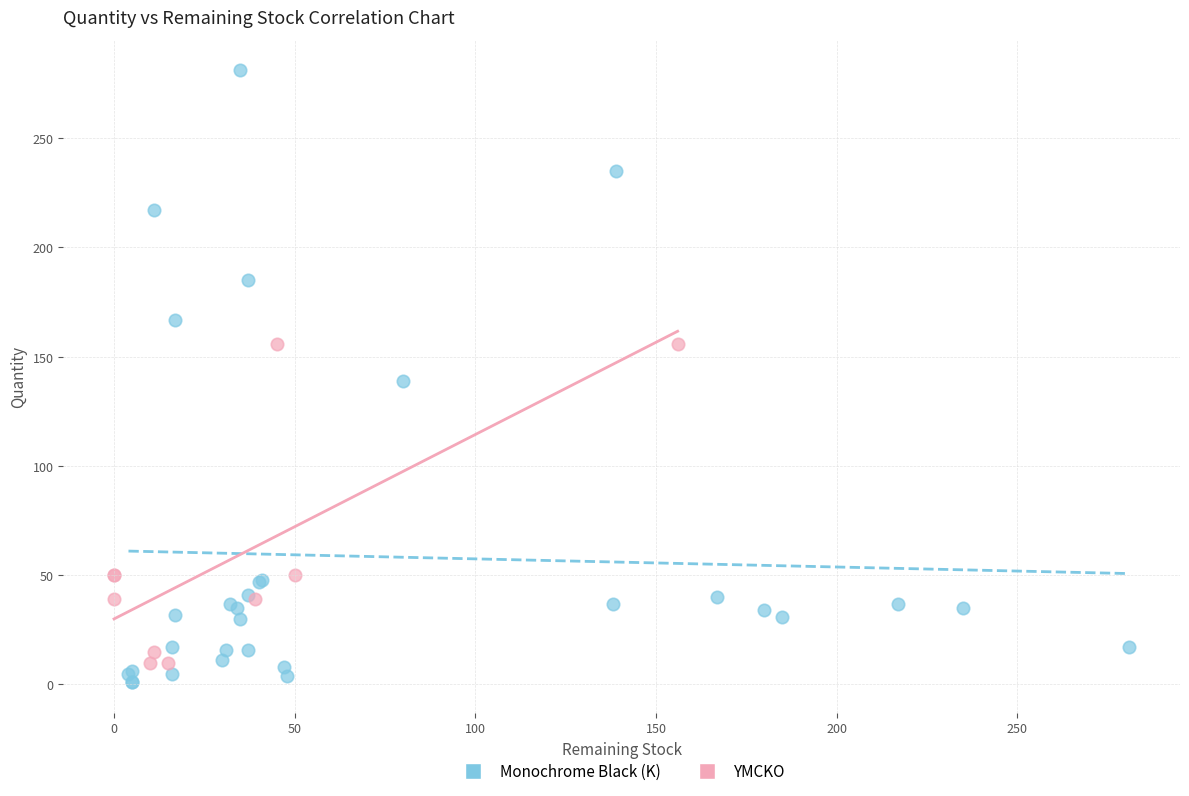

Which series reaches the maximum Y coordinate?

Monochrome Black (K)